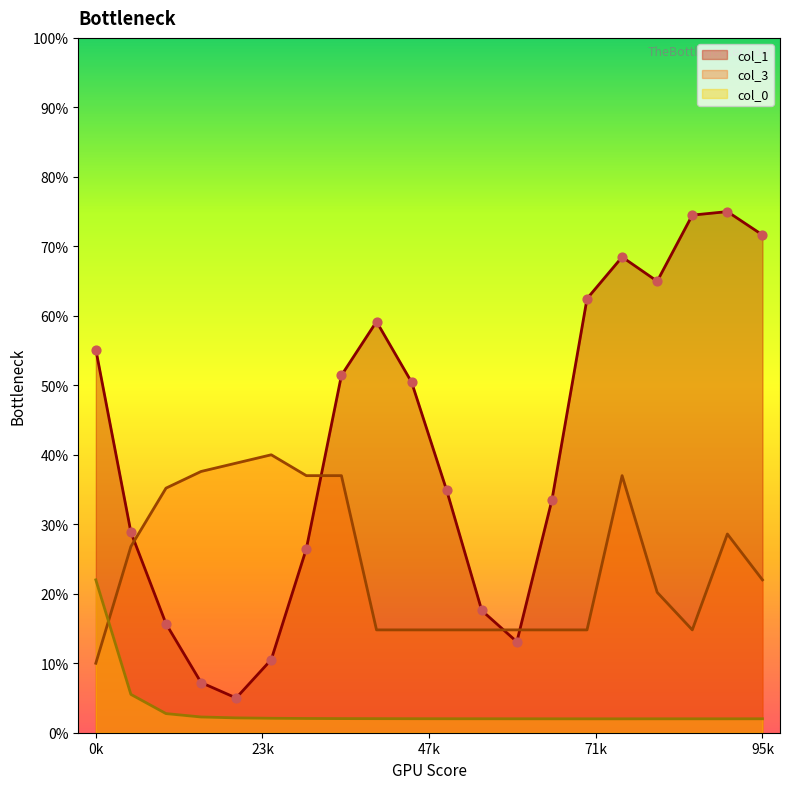

What is the total value across all series at 17?

0.9